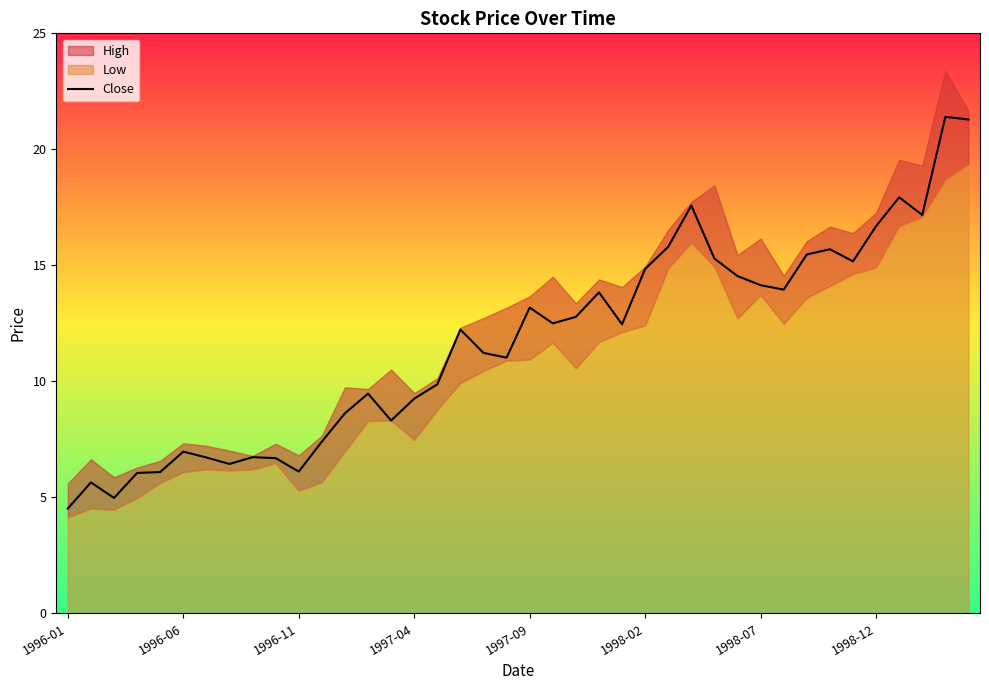

Does the chart display data point markers on the line(s)?

No